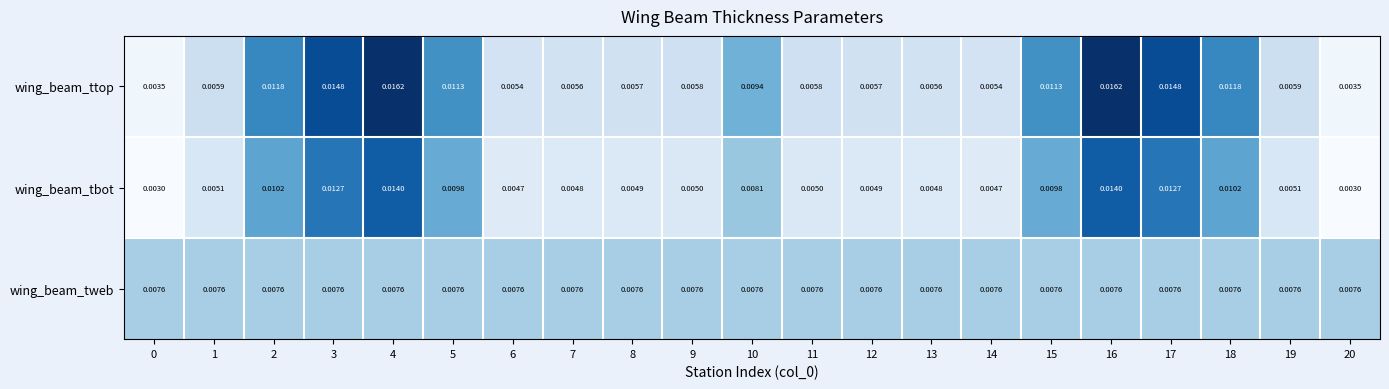

Which series changed the most between 16 and 18?

wing_beam_ttop